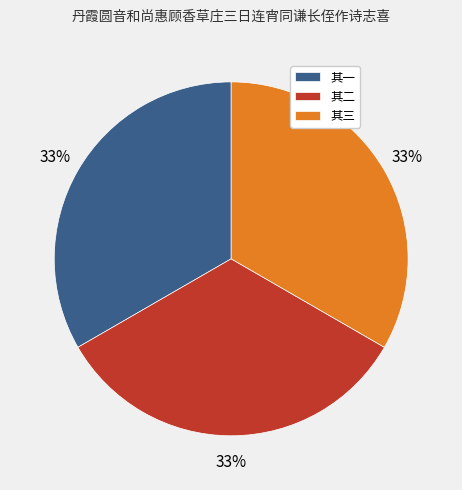

Is it true that 其二 is 33% of the pie?

True